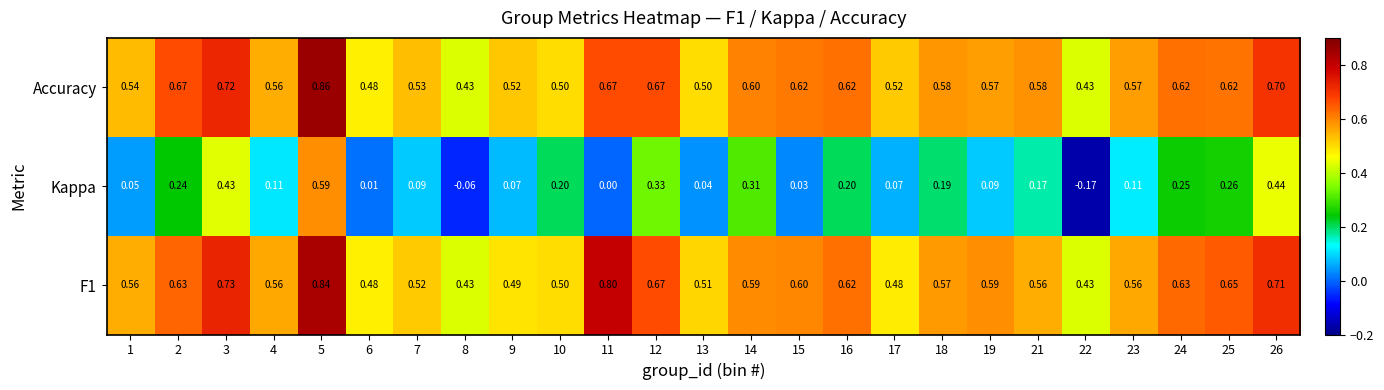

Is the value of Kappa at 26 greater than the value of F1 at 16?

No